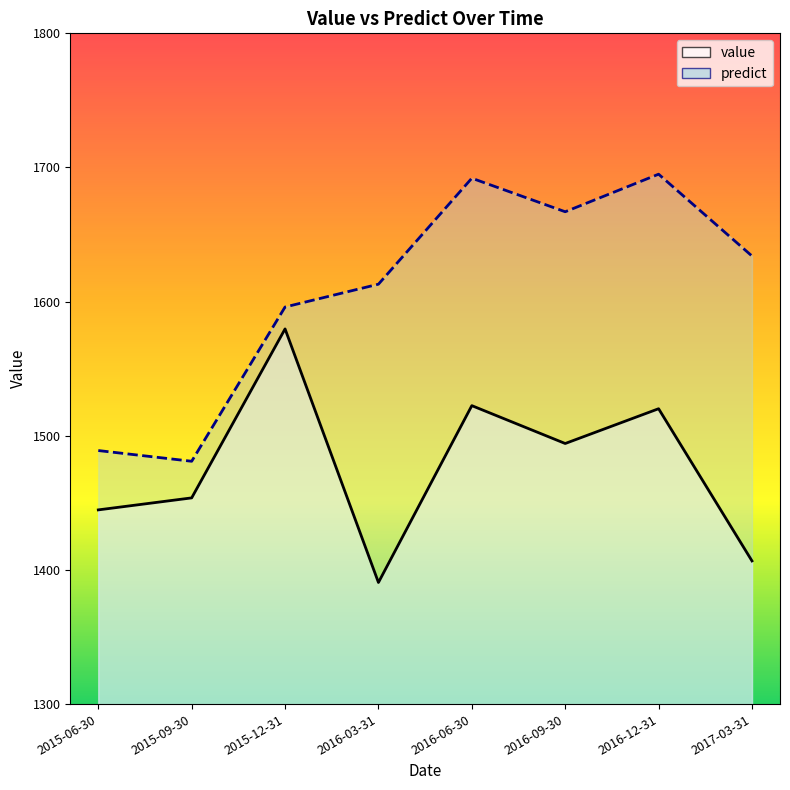

Is the value of value at 2015-12-31 greater than the value of predict at 2016-03-31?

No